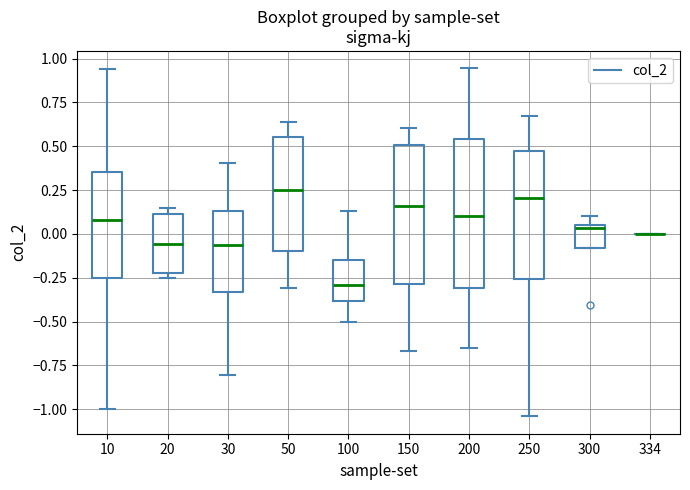

Reading left to right, transcribe this box plot: for each box, give where its median line is, the range the box spans, and where its two whiskers end, as read against the y-axis. The values are not printed on the chart, so give them approximately, as read against the axis.

10: median 0.10, box -0.25 to 0.35, whiskers -1.00 to 0.95
20: median -0.05, box -0.20 to 0.10, whiskers -0.25 to 0.15
30: median -0.05, box -0.35 to 0.15, whiskers -0.80 to 0.40
50: median 0.25, box -0.10 to 0.55, whiskers -0.30 to 0.65
100: median -0.30, box -0.40 to -0.15, whiskers -0.50 to 0.15
150: median 0.15, box -0.30 to 0.50, whiskers -0.65 to 0.60
200: median 0.10, box -0.30 to 0.55, whiskers -0.65 to 0.95
250: median 0.20, box -0.25 to 0.45, whiskers -1.05 to 0.65
300: median 0.05 (just below the box's upper edge), box -0.10 to 0.05, whiskers -0.10 to 0.10
334: box collapsed to a line at 0.00, whiskers 0.00 to 0.00